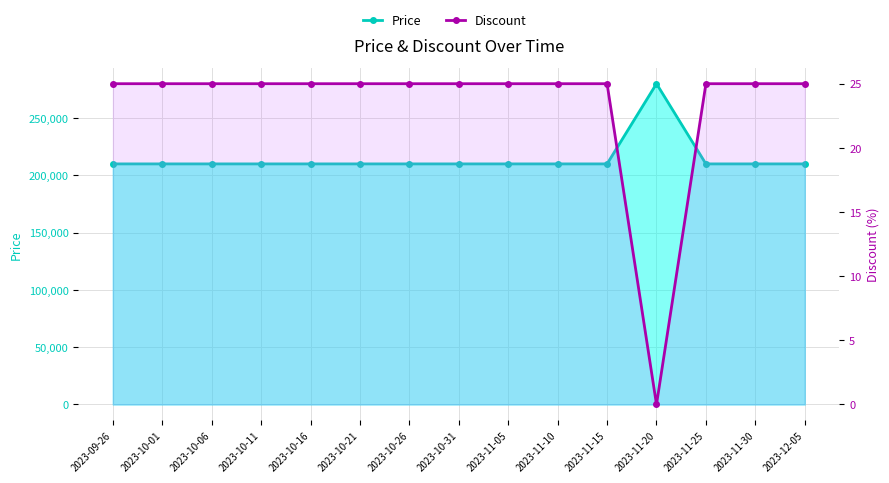

Which series has the widest spread of values?

Price